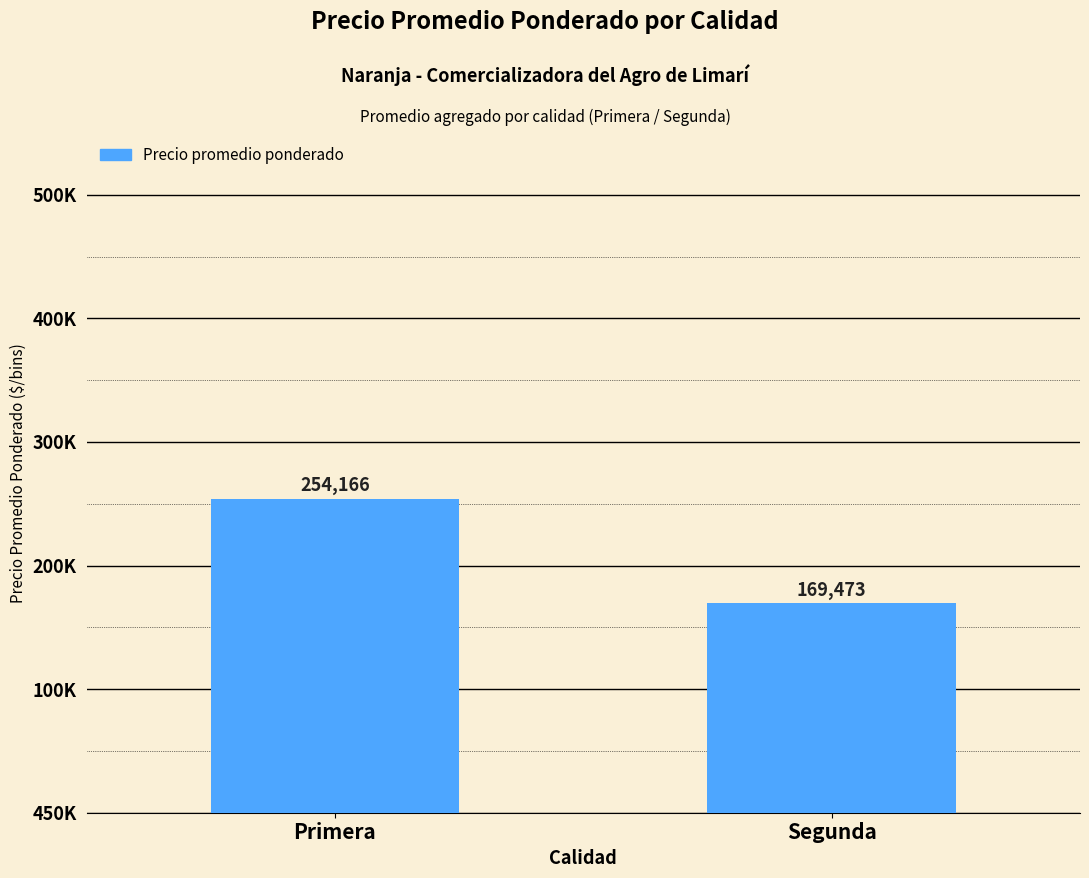

Are the bars horizontal?

No